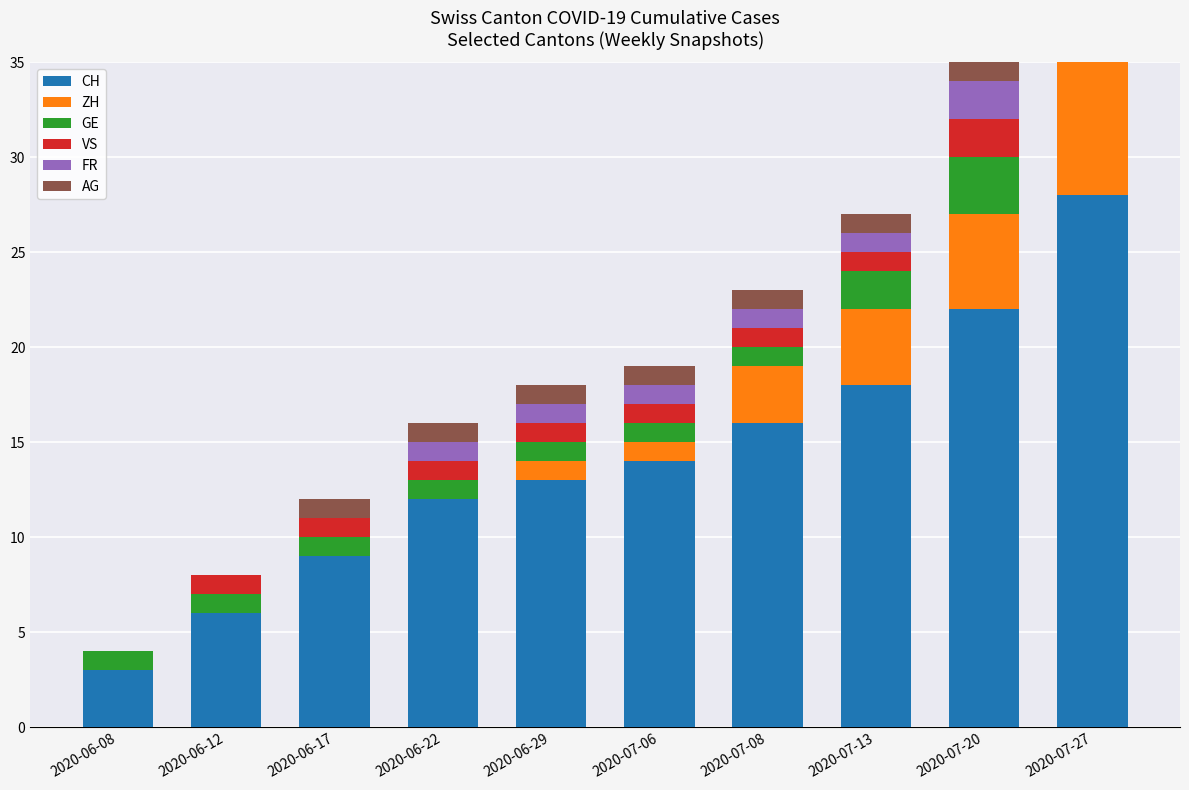

What is the approximate value of CH at 2020-07-27, to the nearest 10?

30